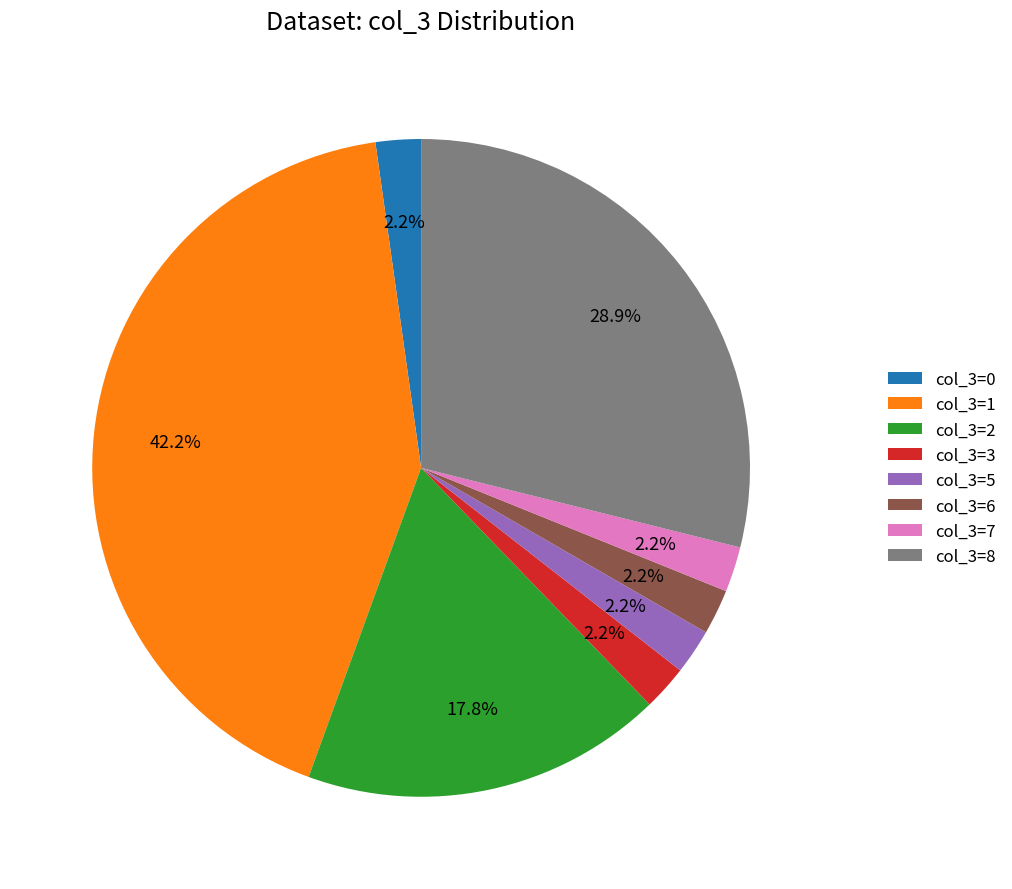

To the nearest percent, what is the difference between the largest and smallest slice percentages?

40%